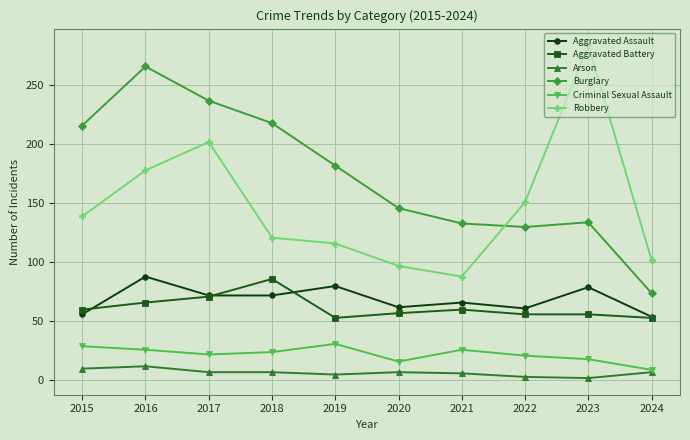

How many data points in Aggravated Assault are less than 72?

5